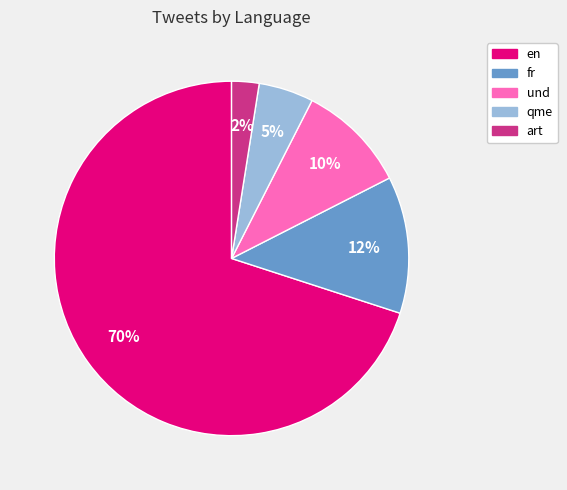

Between qme and fr, which is larger?

fr